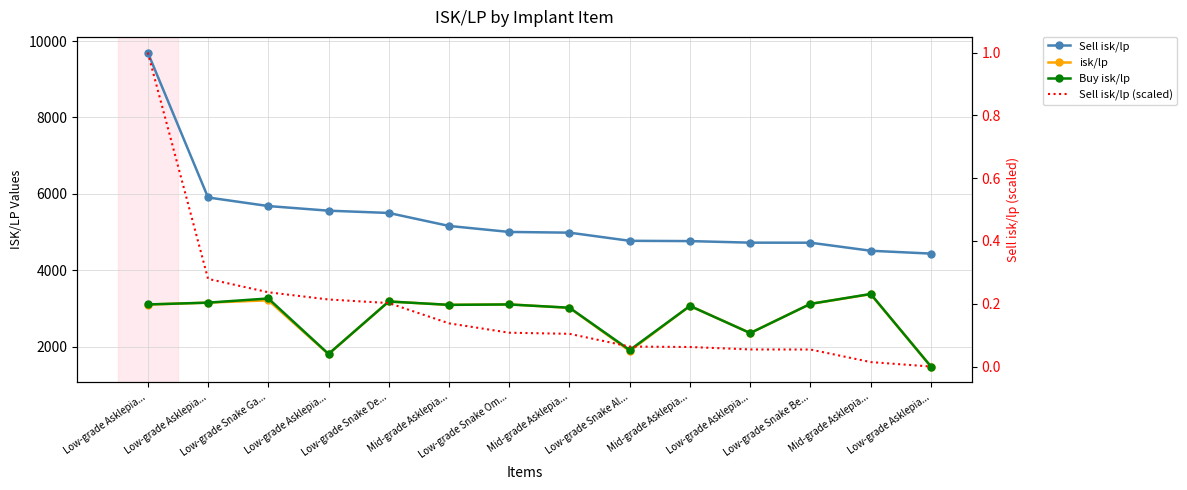

Reading left to right, transcribe all the data shown in this chart.

Sell isk/lp: Low-grade Asklepia...=9697.4	Low-grade Asklepia...=5902.8	Low-grade Snake Ga...=5678.1	Low-grade Asklepia...=5557.2	Low-grade Snake De...=5497.4	Mid-grade Asklepia...=5157.3	Low-grade Snake Om...=5000.0	Mid-grade Asklepia...=4981.4	Low-grade Snake Al...=4767.9	Mid-grade Asklepia...=4760.5	Low-grade Asklepia...=4719.5	Low-grade Snake Be...=4718.3	Mid-grade Asklepia...=4507.7	Low-grade Asklepia...=4432.9
isk/lp: Low-grade Asklepia...=3097.6	Low-grade Asklepia...=3148.6	Low-grade Snake Ga...=3209.5	Low-grade Asklepia...=1799.9	Low-grade Snake De...=3179.0	Mid-grade Asklepia...=3089.8	Low-grade Snake Om...=3103.6	Mid-grade Asklepia...=3012.1	Low-grade Snake Al...=1882.5	Mid-grade Asklepia...=3062.5	Low-grade Asklepia...=2352.8	Low-grade Snake Be...=3116.3	Mid-grade Asklepia...=3369.7	Low-grade Asklepia...=1475.3
Buy isk/lp: Low-grade Asklepia...=3101.4	Low-grade Asklepia...=3148.2	Low-grade Snake Ga...=3258.1	Low-grade Asklepia...=1805.2	Low-grade Snake De...=3179.0	Mid-grade Asklepia...=3090.7	Low-grade Snake Om...=3101.2	Mid-grade Asklepia...=3015.4	Low-grade Snake Al...=1906.5	Mid-grade Asklepia...=3062.5	Low-grade Asklepia...=2351.5	Low-grade Snake Be...=3116.3	Mid-grade Asklepia...=3375.7	Low-grade Asklepia...=1475.3
Sell isk/lp (scaled): Low-grade Asklepia...=1.0	Low-grade Asklepia...=0.3	Low-grade Snake Ga...=0.2	Low-grade Asklepia...=0.2	Low-grade Snake De...=0.2	Mid-grade Asklepia...=0.1	Low-grade Snake Om...=0.1	Mid-grade Asklepia...=0.1	Low-grade Snake Al...=0.1	Mid-grade Asklepia...=0.1	Low-grade Asklepia...=0.1	Low-grade Snake Be...=0.1	Mid-grade Asklepia...=0.0	Low-grade Asklepia...=0.0